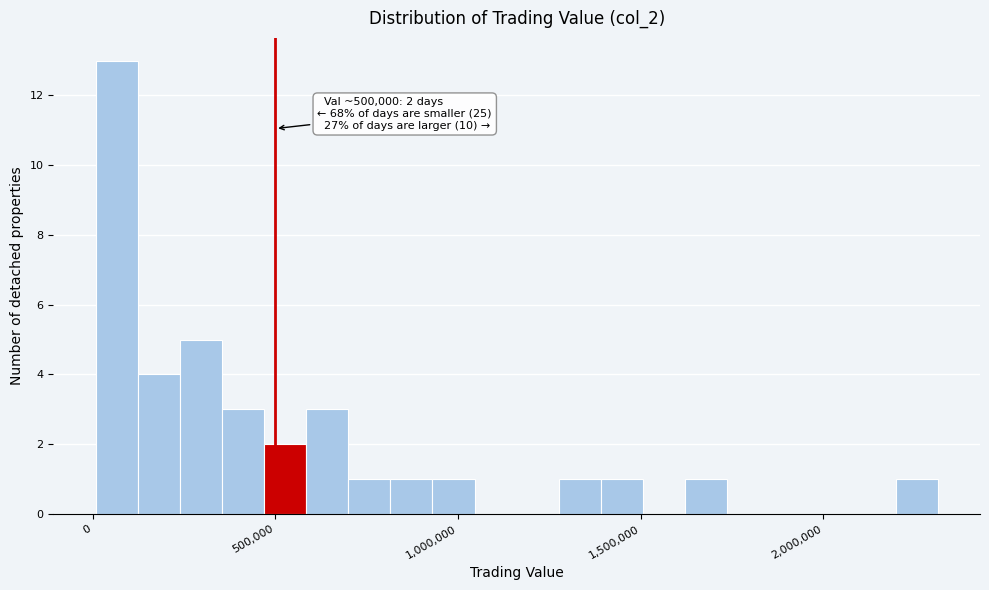

Read against the x-axis, roughly where is the centre of the tallest bar?

50000